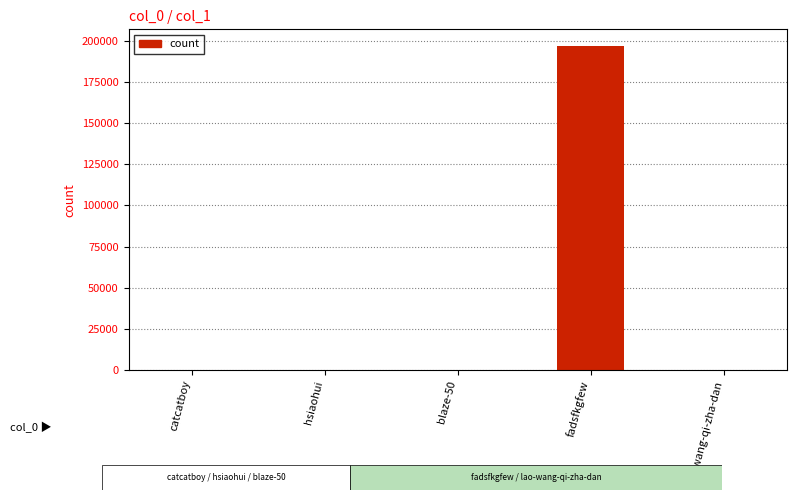

What is the sum of all values?

197325